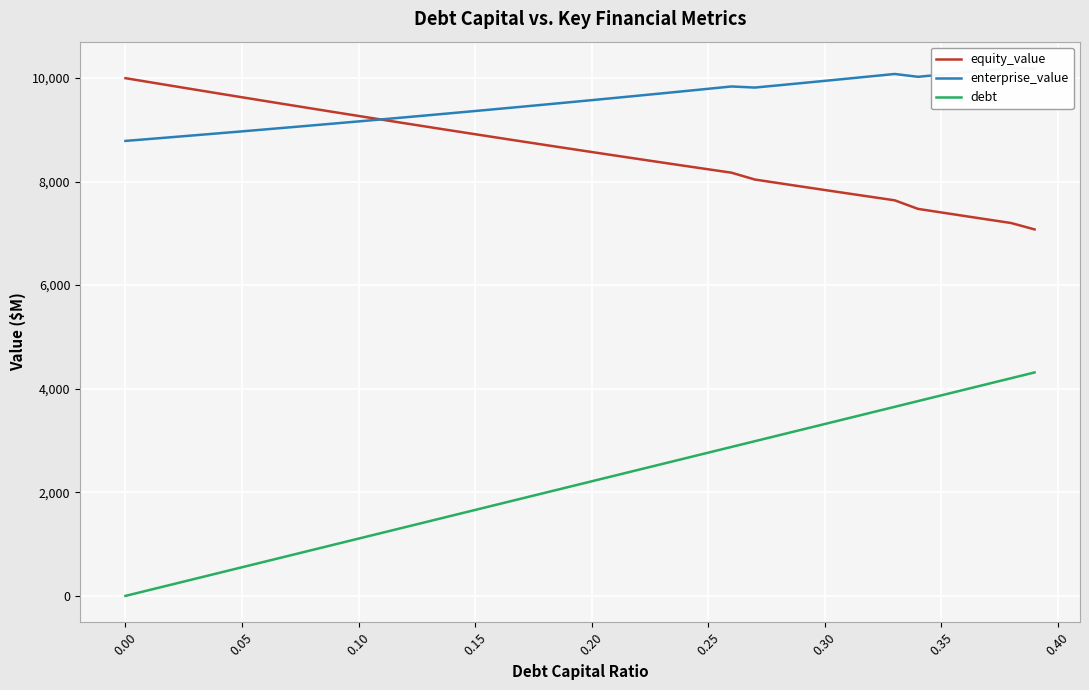

True or false: equity_value has a value of 9995.2 at 0.00.

True